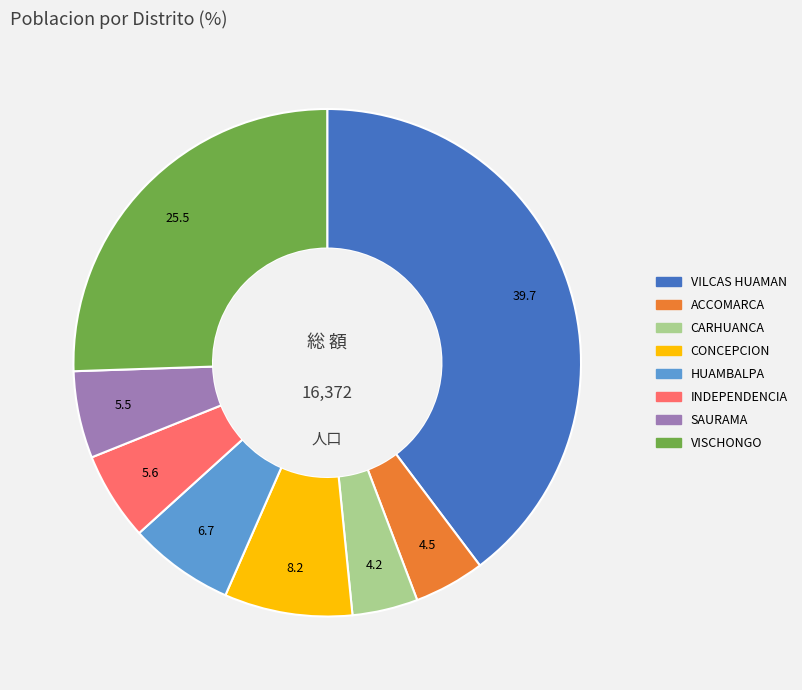

Which slice is the largest?

VILCAS HUAMAN